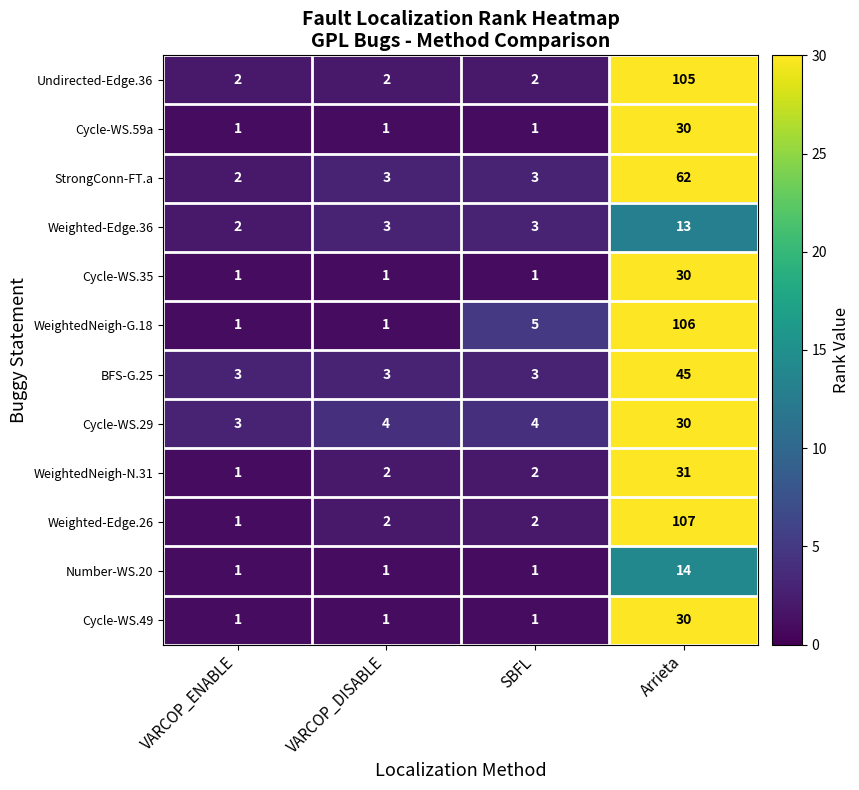

Count the Cycle-WS.35 values in the range 1 to 30.

4